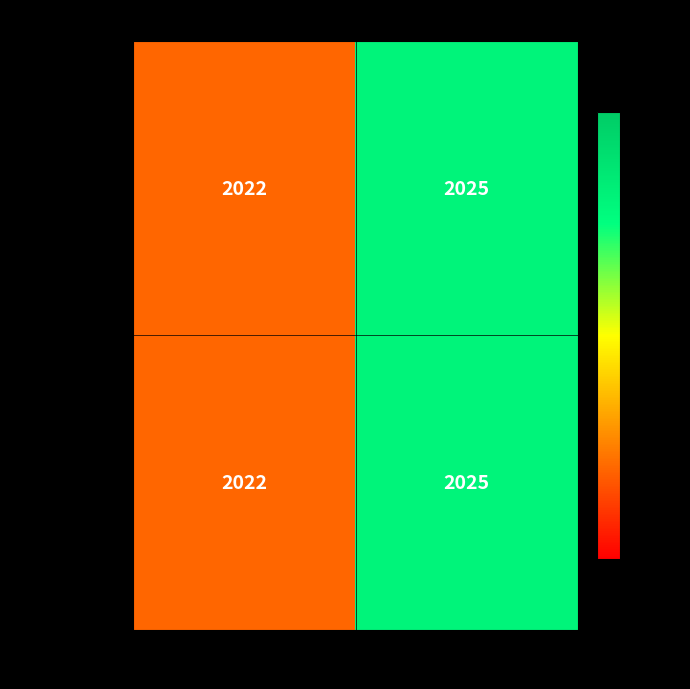

Rank the categories by 79403V1175511 value from highest to lowest.

Jarlsberg travbane, Tveiten